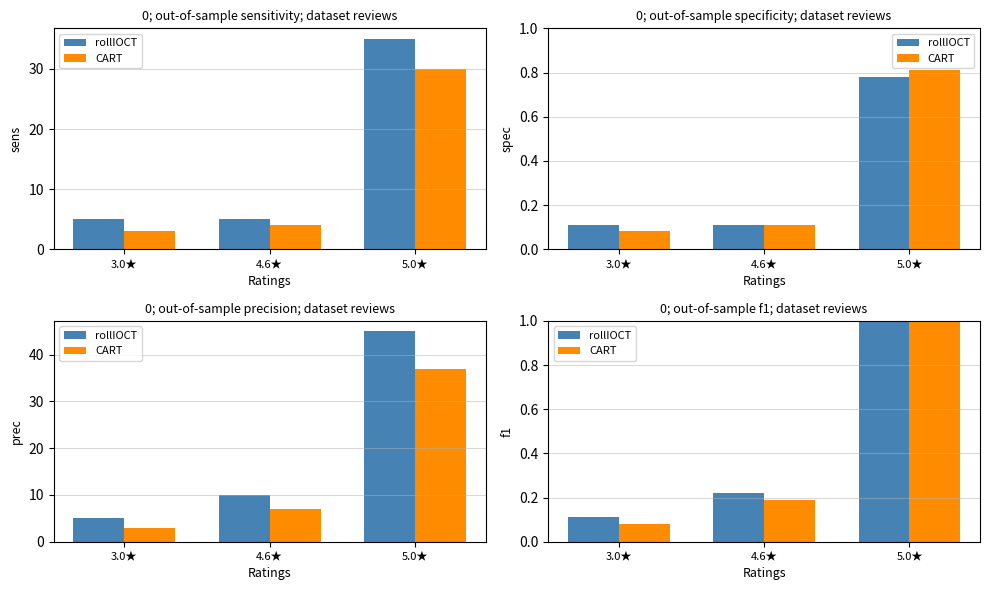

Rank the series by their average value, from lowest to highest.

CART, rollIOCT